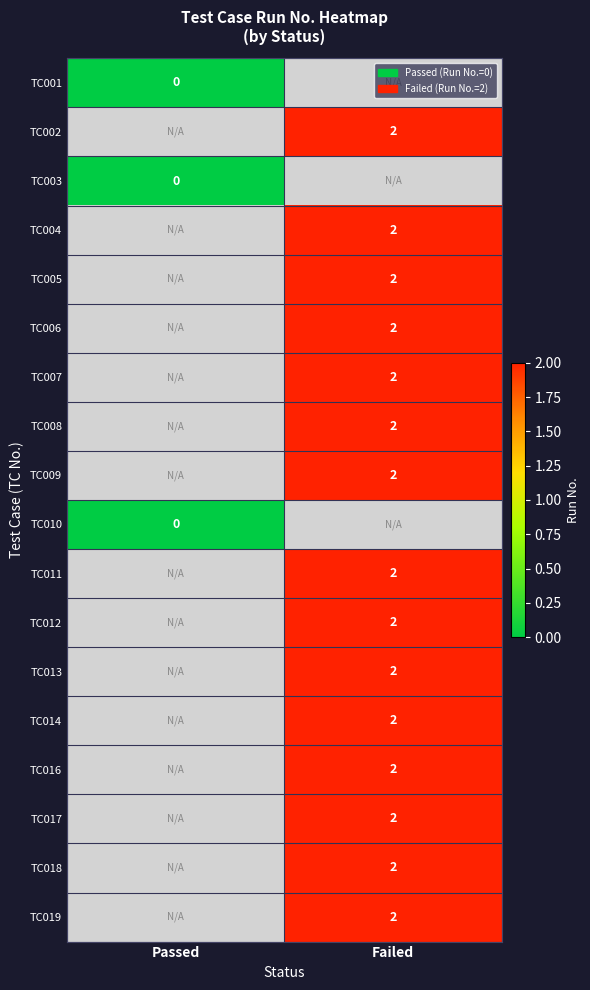

True or false: TC006 has a value of 3 at Failed.

False